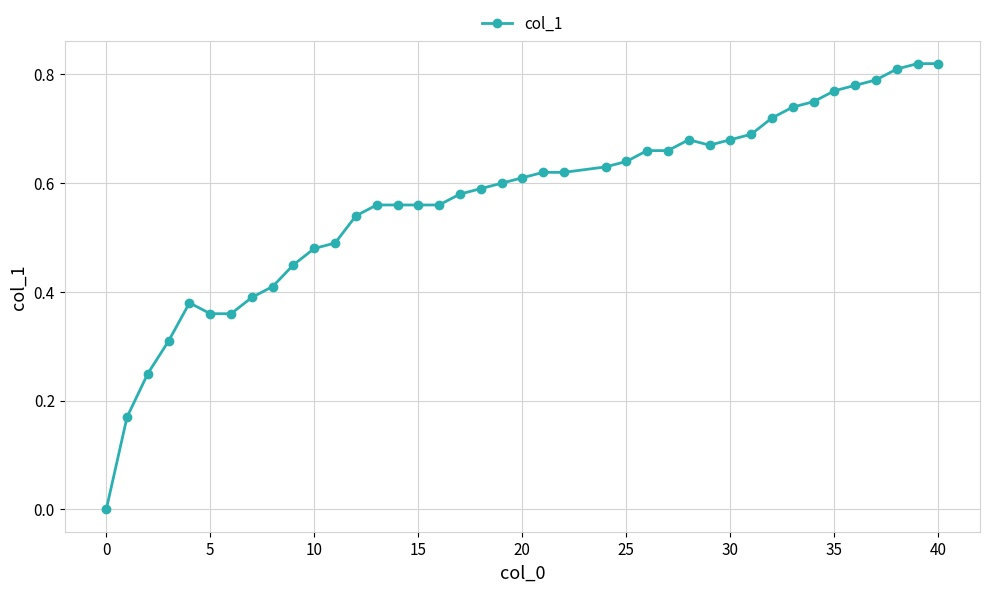

What is the greatest value displayed?

0.8